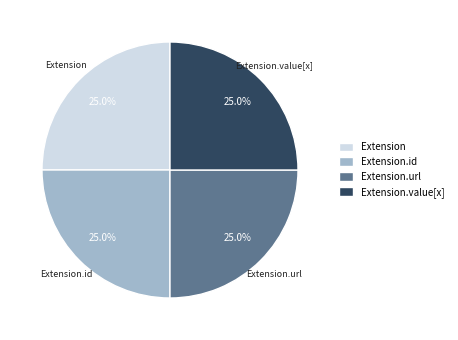

Does Extension represent more than half of the total?

No